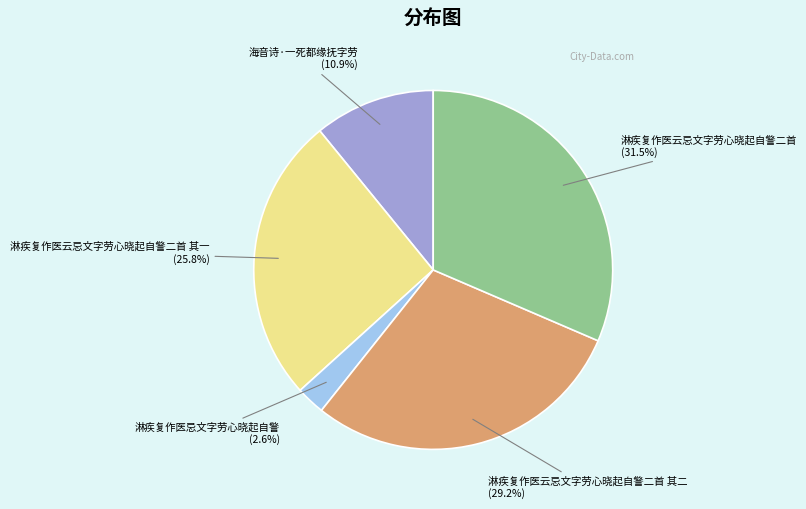

To the nearest percent, what is the difference between the largest and smallest slice percentages?

29%